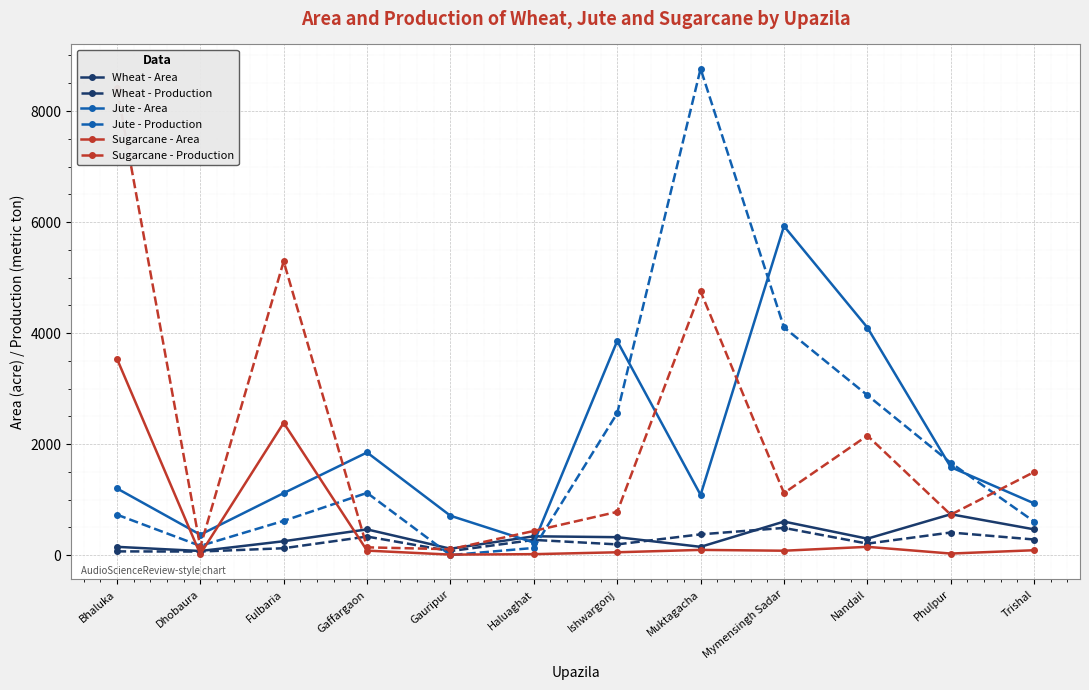

What is the maximum value shown in the chart?

8761